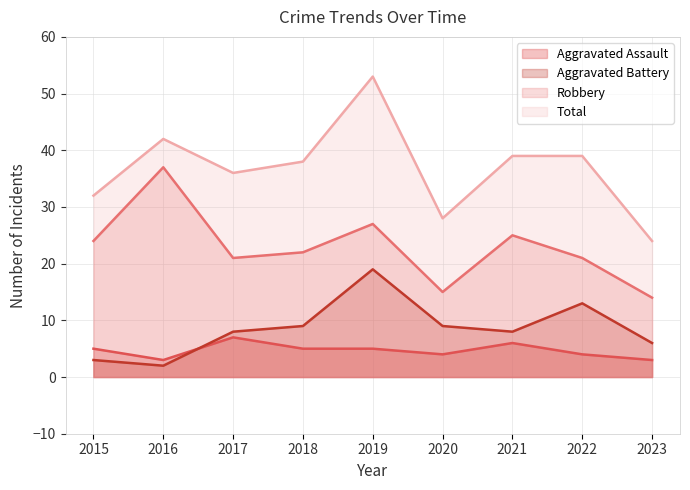

What is the difference between the highest and lowest values at 2017?

29